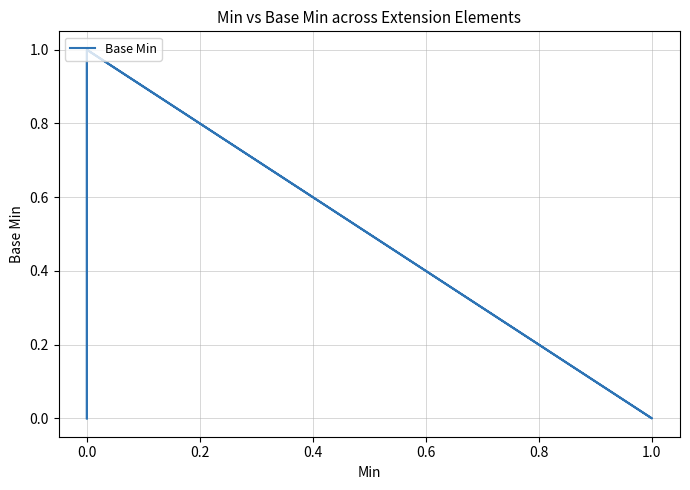

What is the label of the 6th point from the left?

0.8